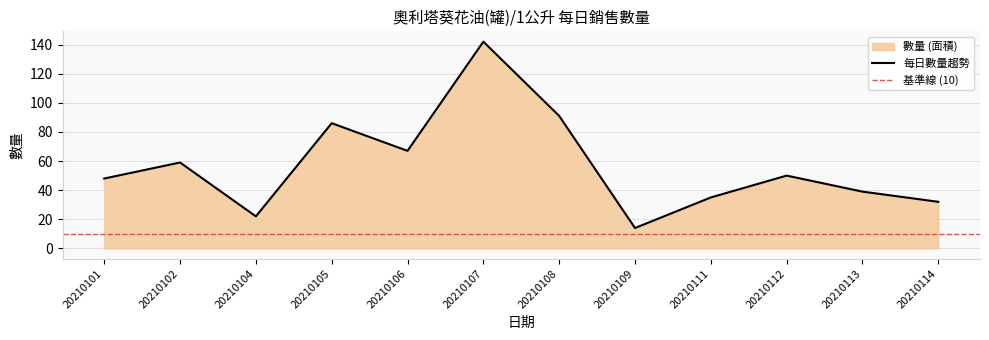

How many distinct data groups are displayed?

1